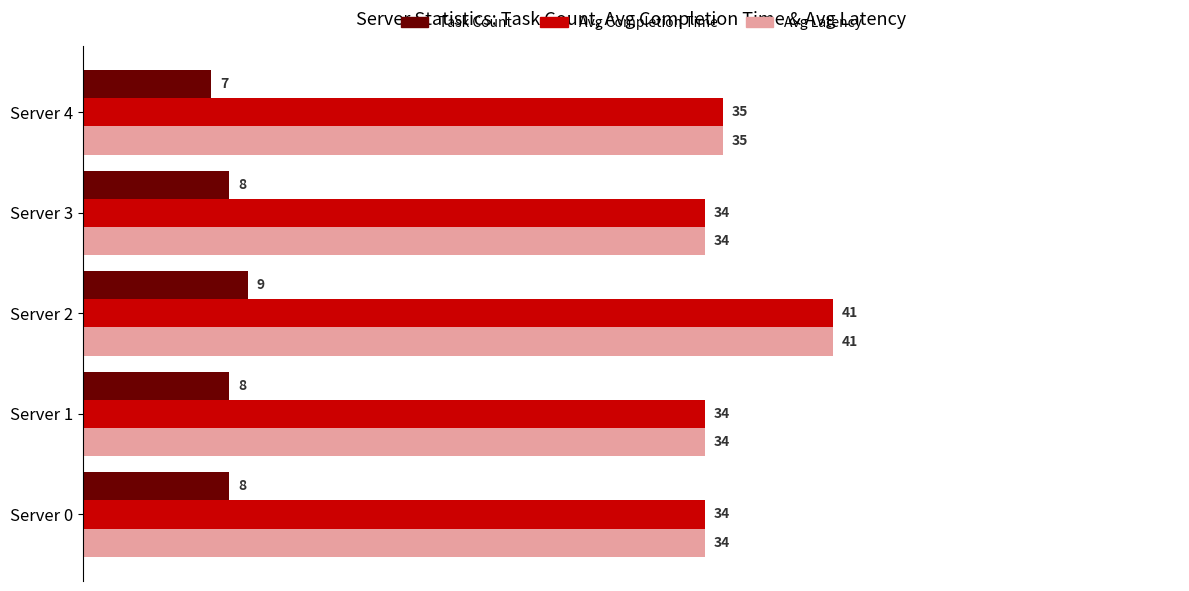

Count the number of data series in this chart.

3